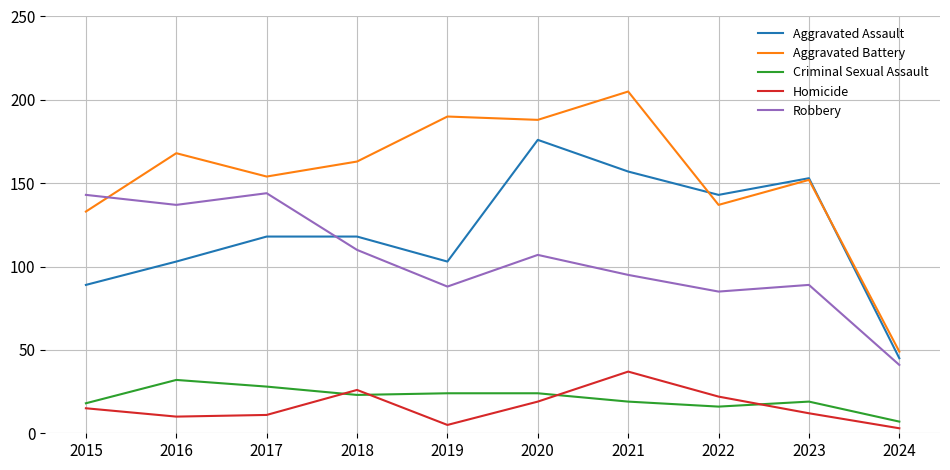

At which category does the chart reach its peak across all series?

2021